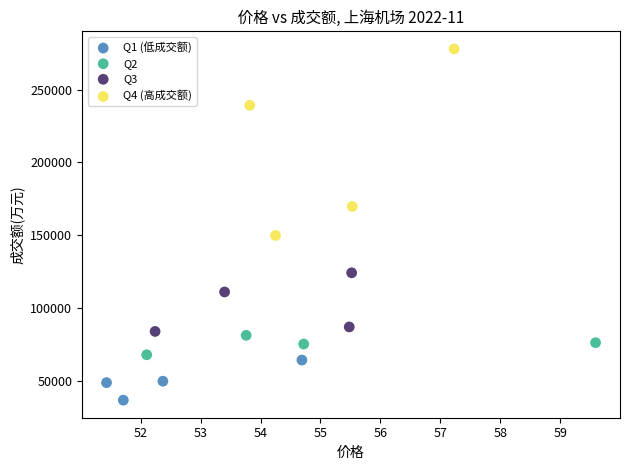

What are all the series names shown in the legend?

Q1 (低成交额), Q2, Q3, Q4 (高成交额)